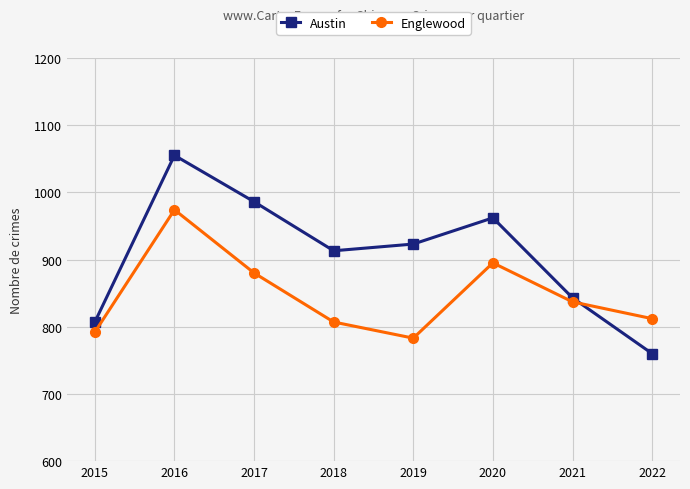

True or false: Englewood and Austin cross at least once.

True